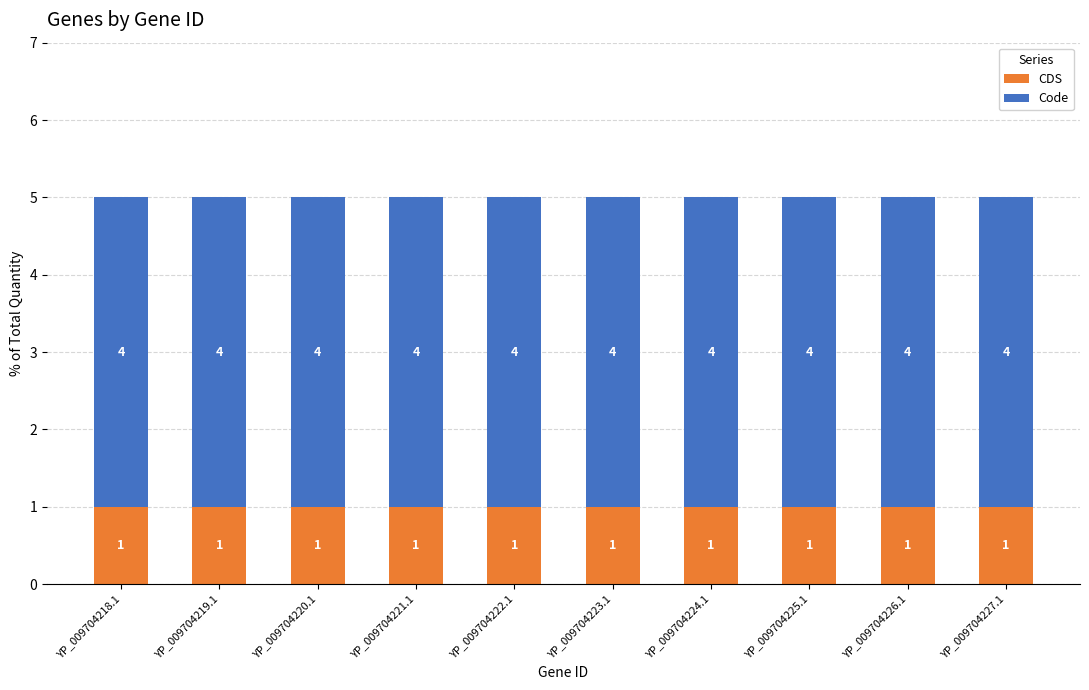

Are the bars horizontal?

No